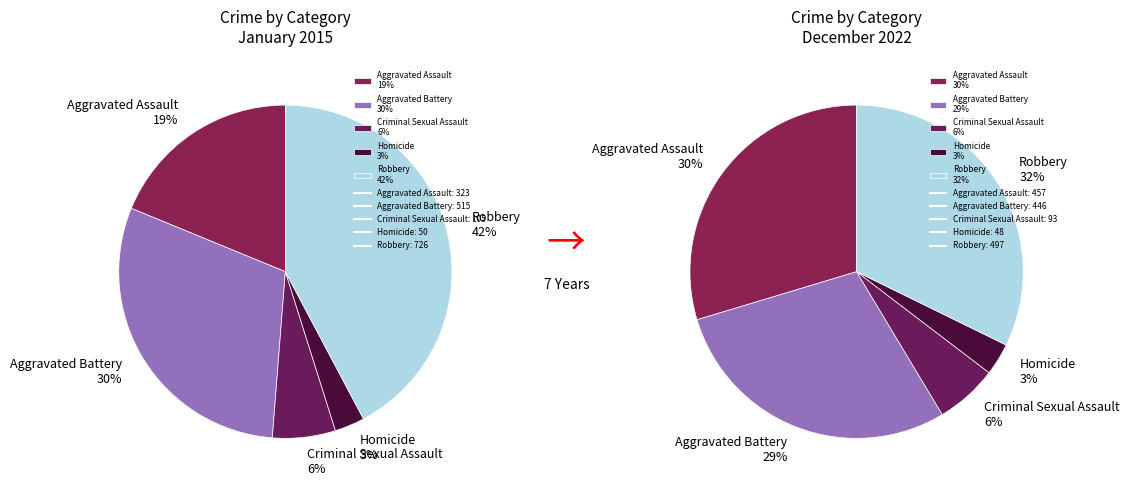

Does Homicide represent more than half of the total?

No